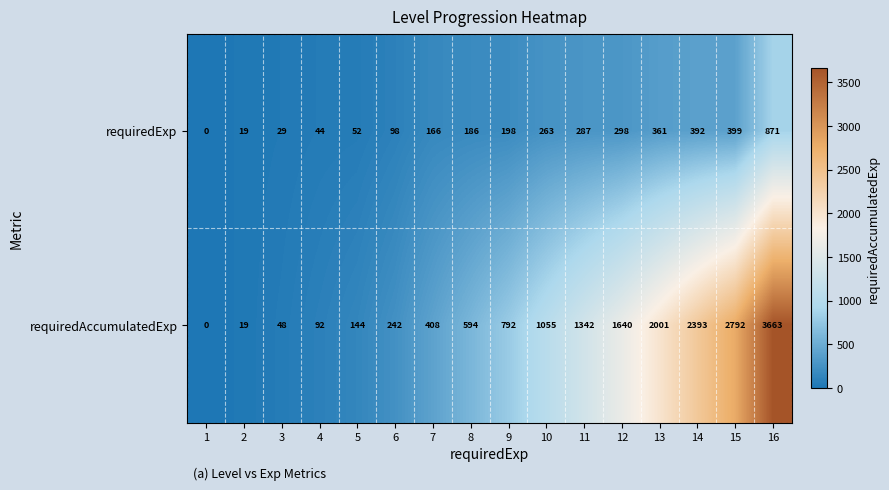

How many values in the requiredExp series are below 198?

8